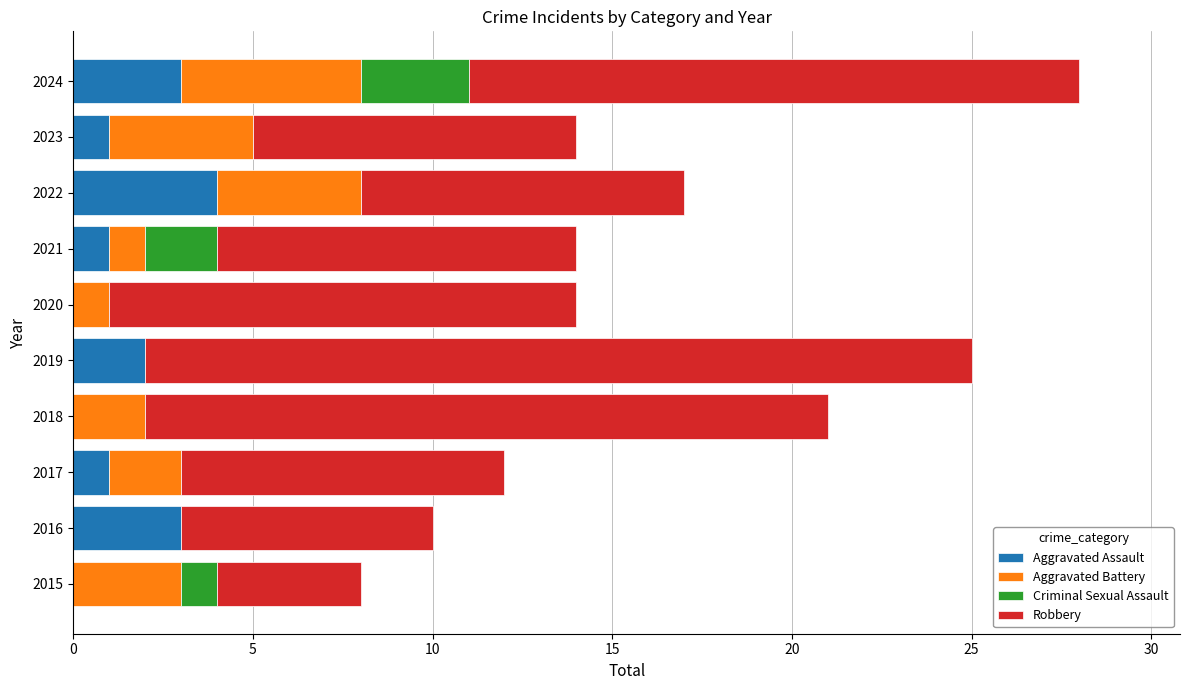

At which label does Aggravated Assault reach its peak?

2022